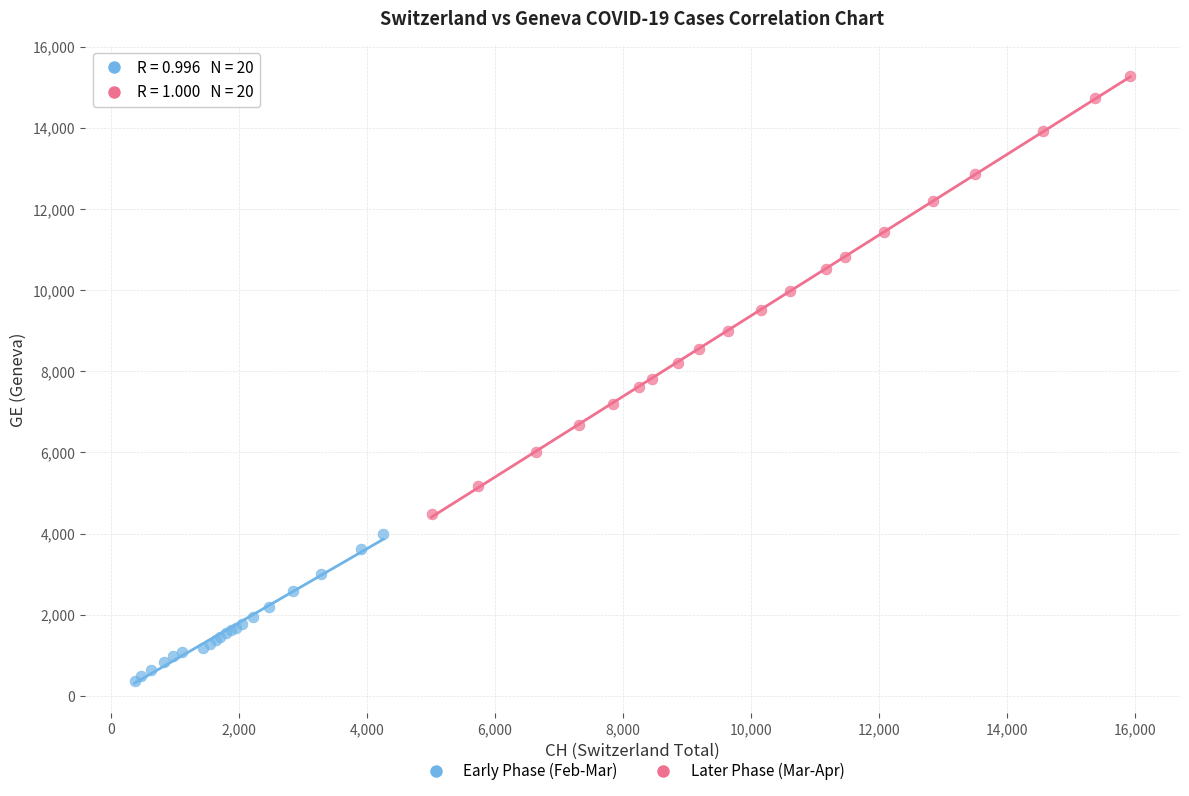

Which series reaches the maximum Y coordinate?

Later Phase (Mar-Apr)